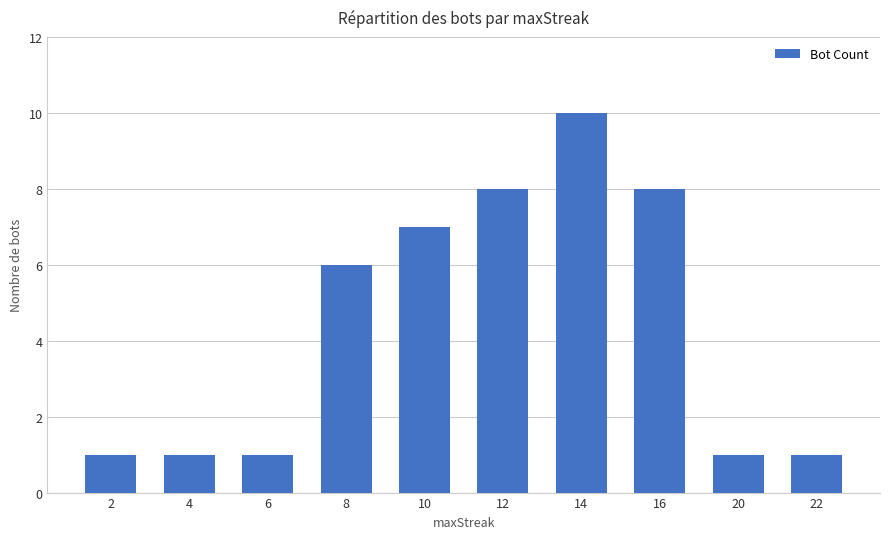

What is the approximate value at 12?

8